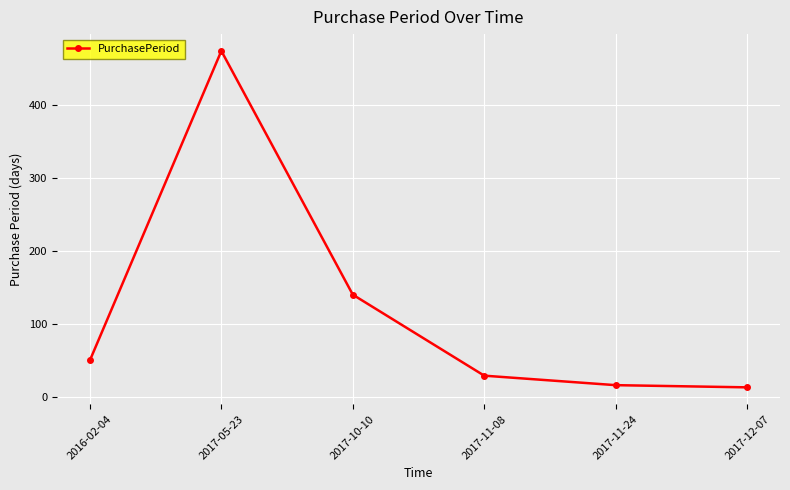

Read the value at 2017-05-23, to the nearest 5.

475